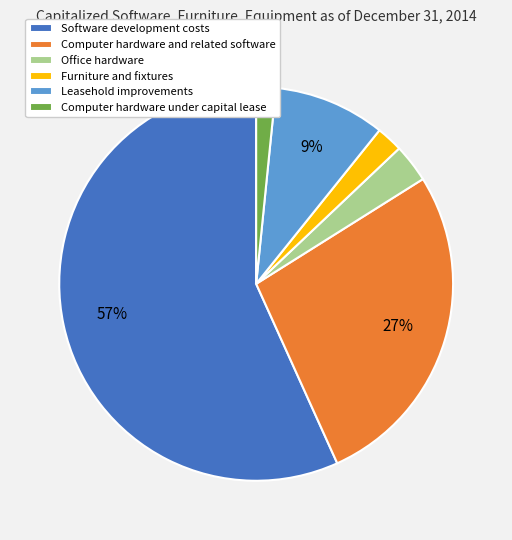

Which category accounts for the majority?

Software development costs